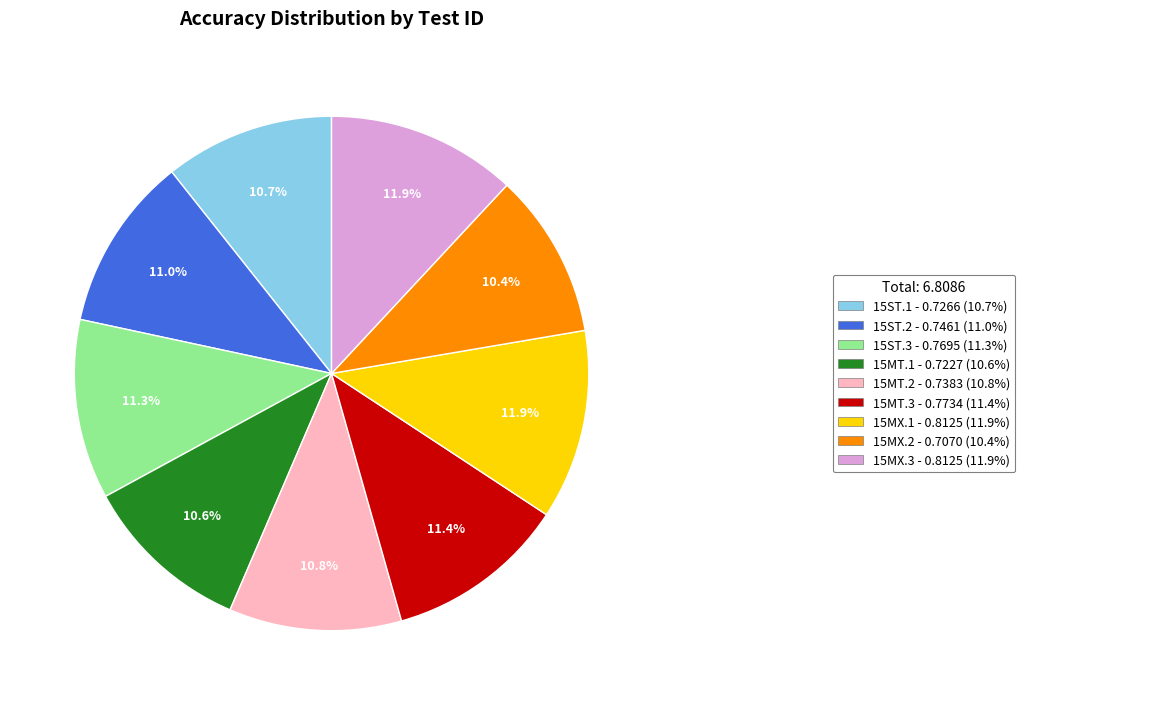

Is there a majority slice in this chart?

No